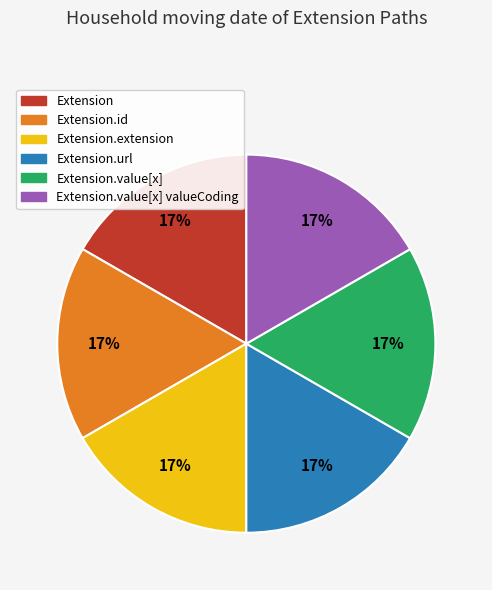

To the nearest percent, what is the average slice percentage?

17%